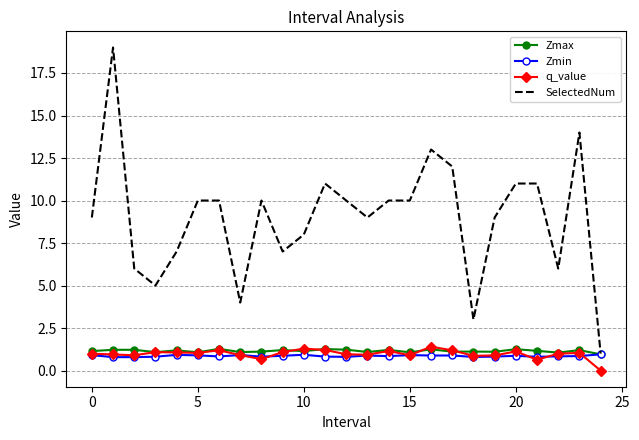

Which series has the widest spread of values?

SelectedNum